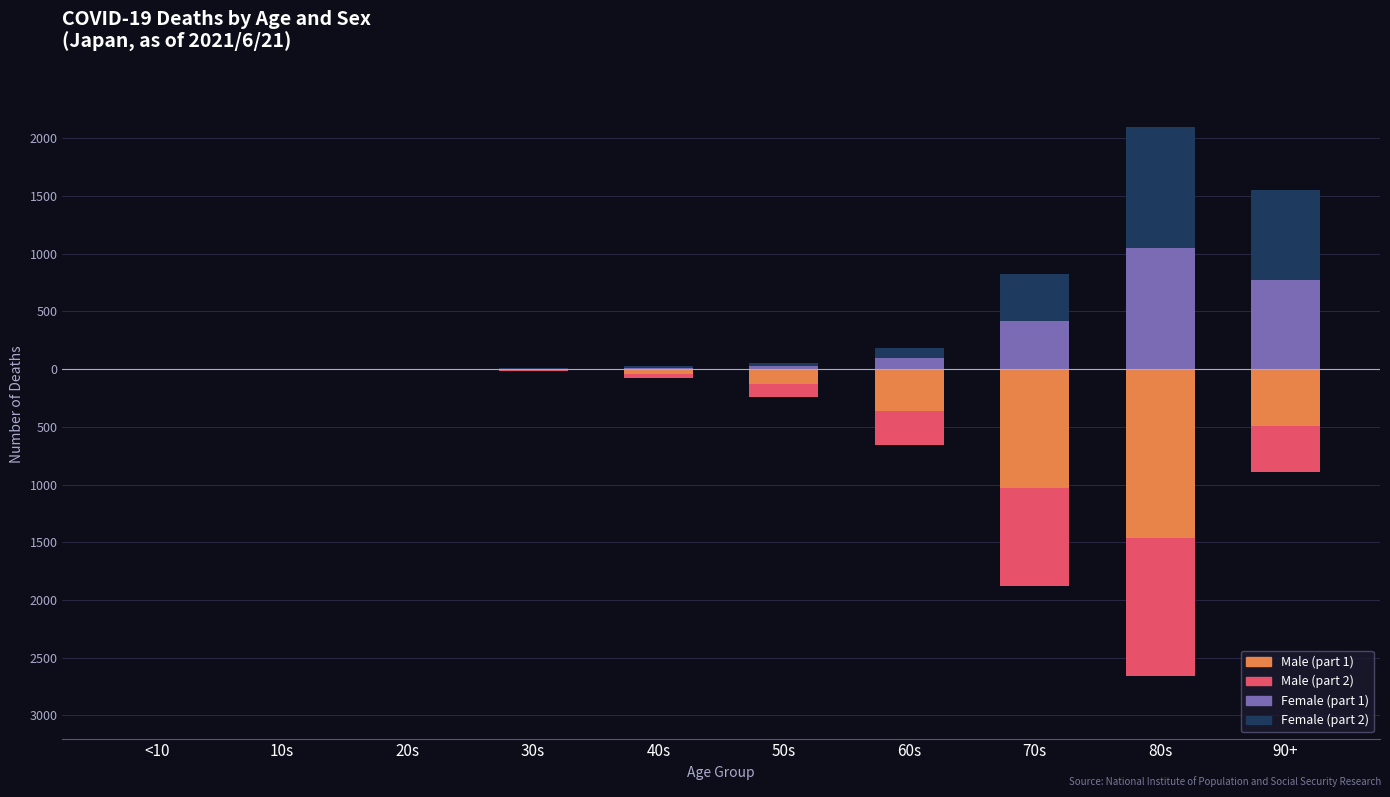

What is the label of the 1st bar from the right?

90+